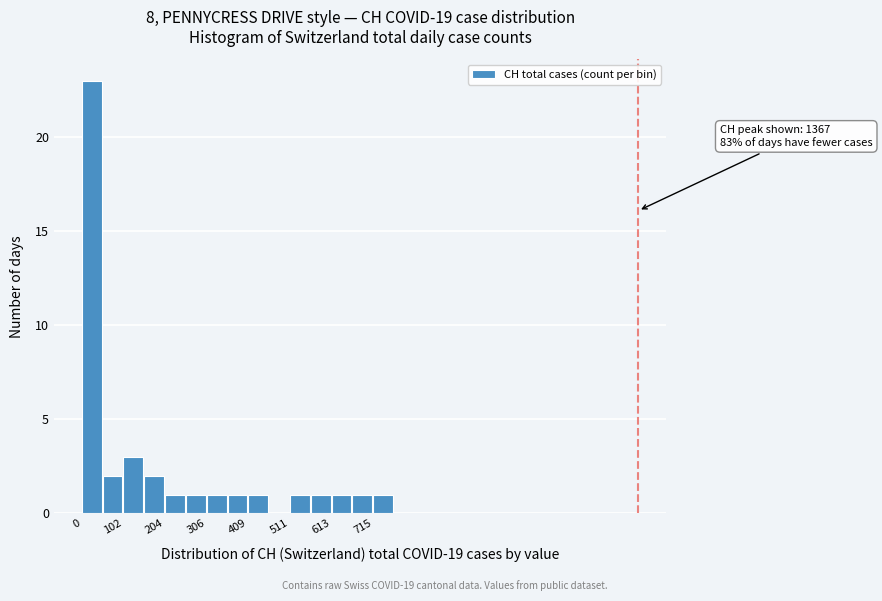

Read against the x-axis, roughly where is the centre of the tallest bar?

20